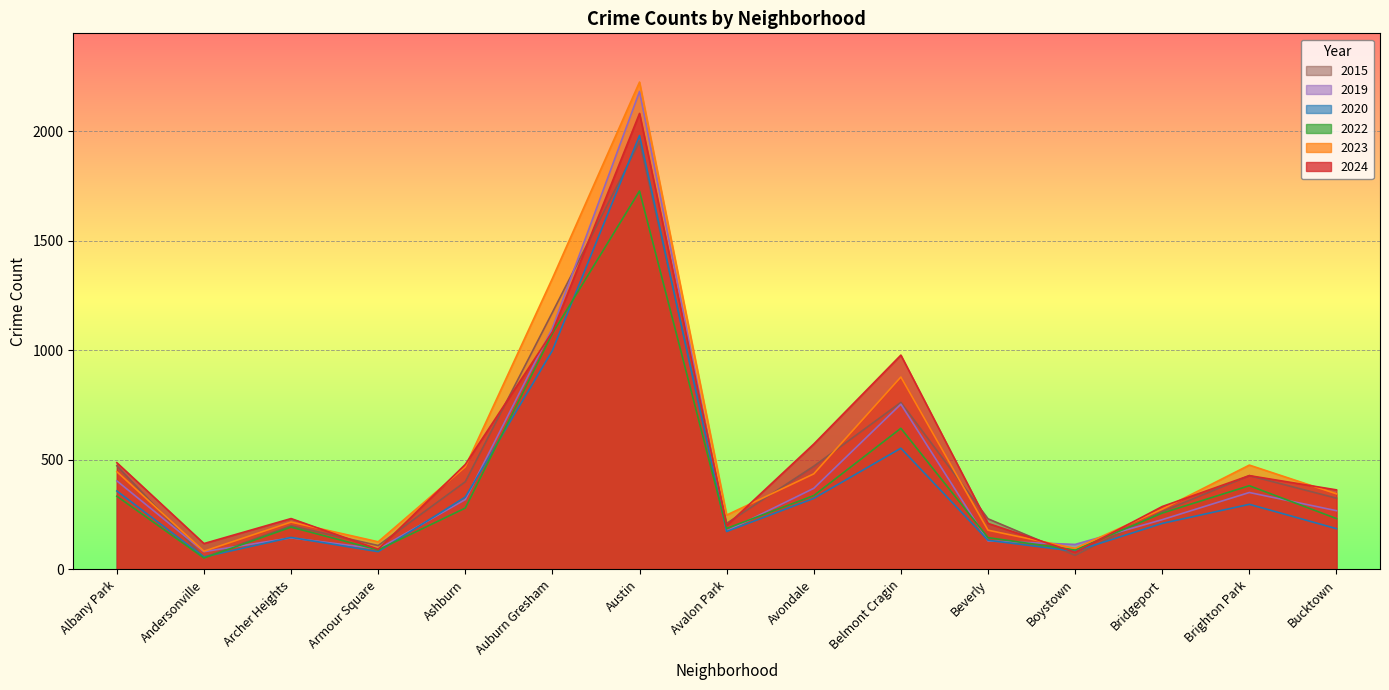

What are all the series names shown in the legend?

2015, 2019, 2020, 2022, 2023, 2024